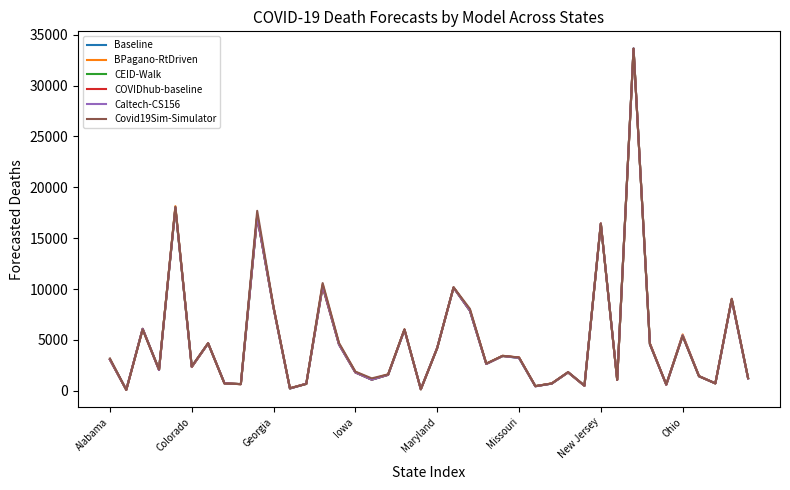

What is the highest value of the CEID-Walk series?

33607.5